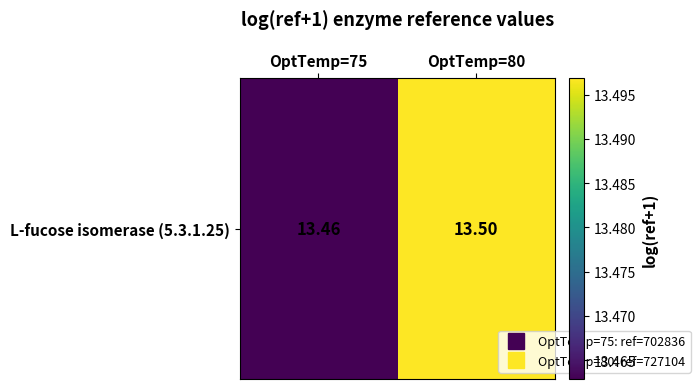

Which has a higher value, OptTemp=75 or OptTemp=80?

OptTemp=80